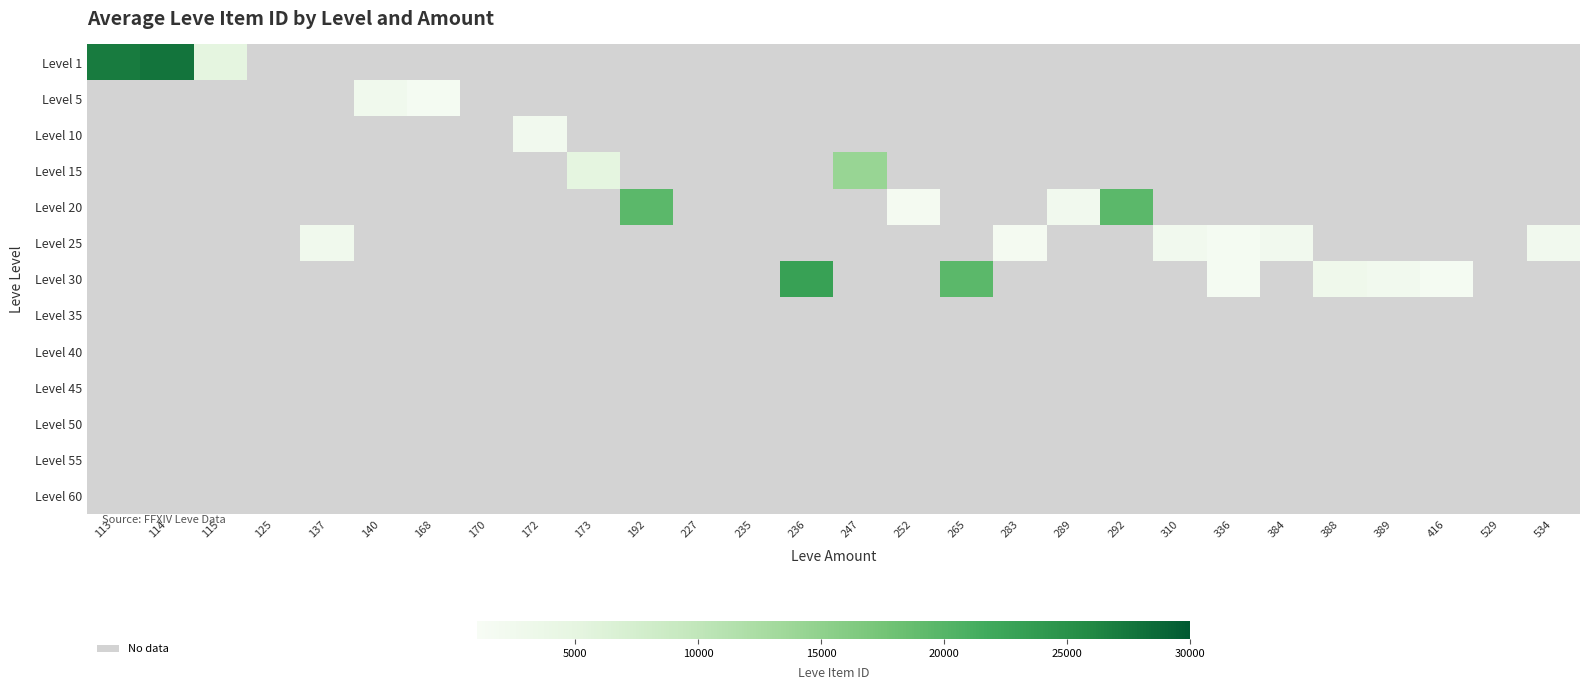

At which category does the chart reach its minimum across all series?

125